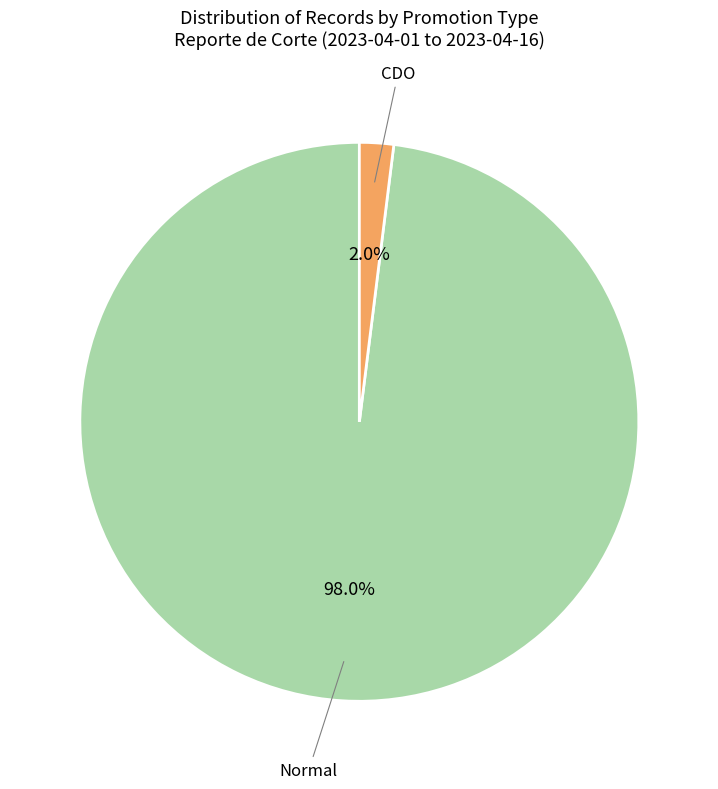

How much of the chart is everything except CDO?

98.0%